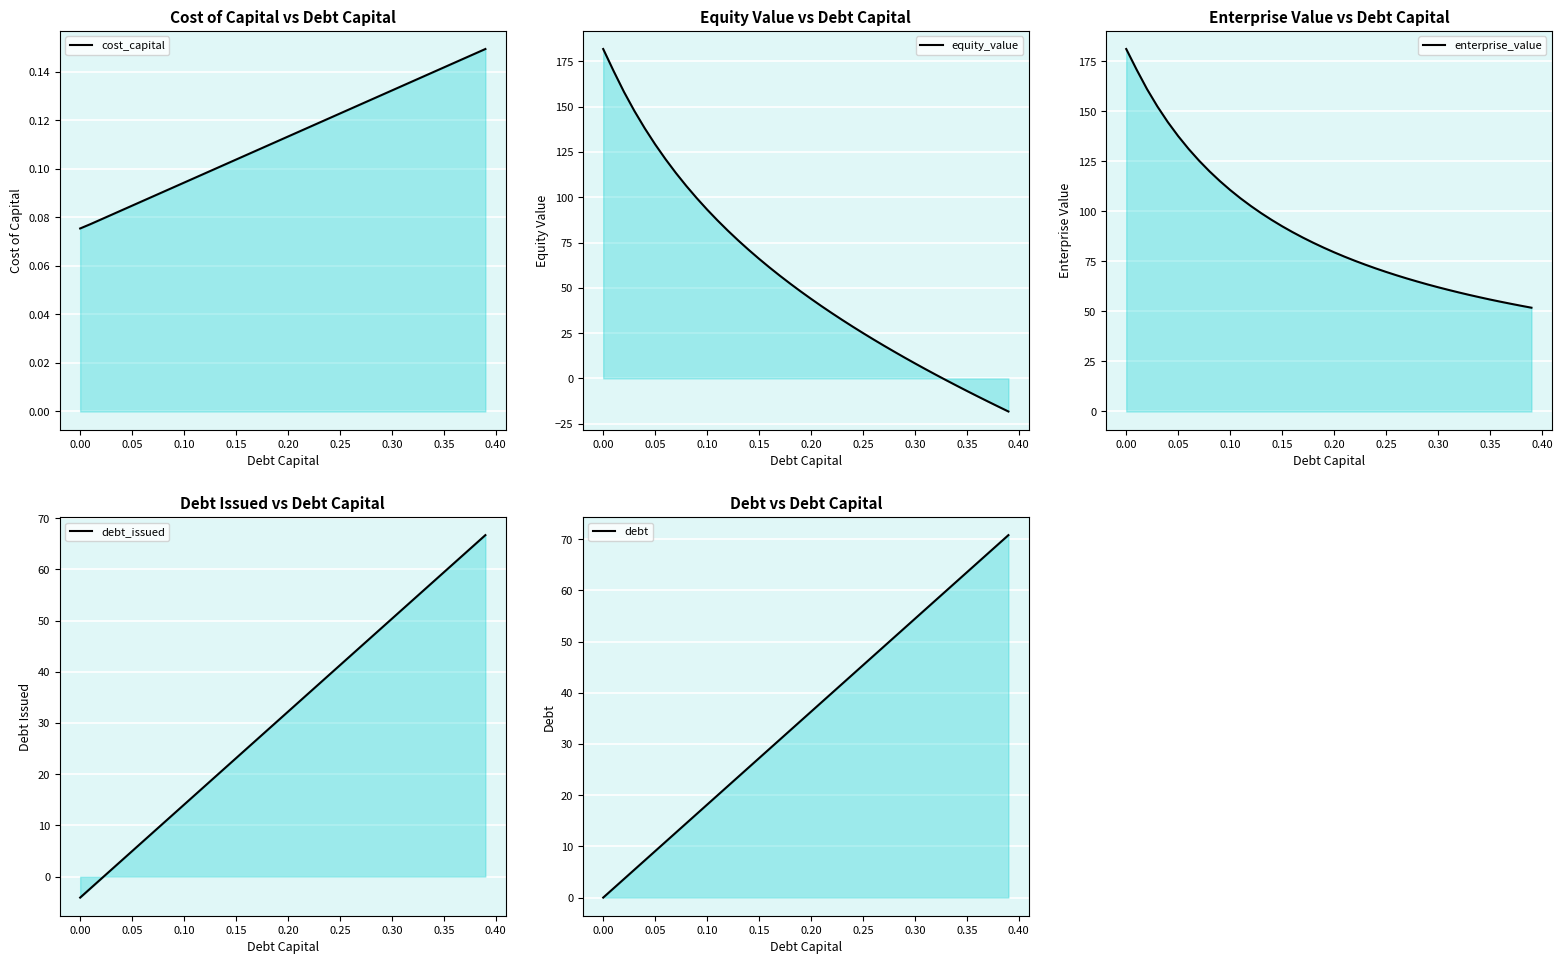

How many lines are shown in the chart?

5